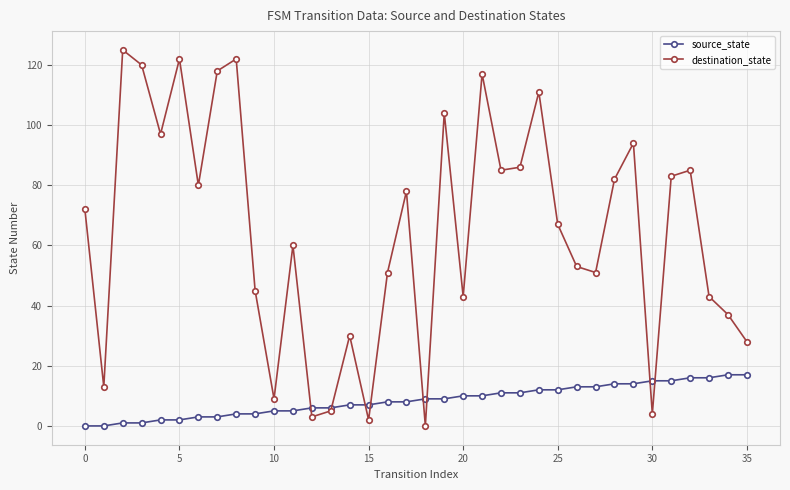

At how many categories does at least one series exceed 107?

7